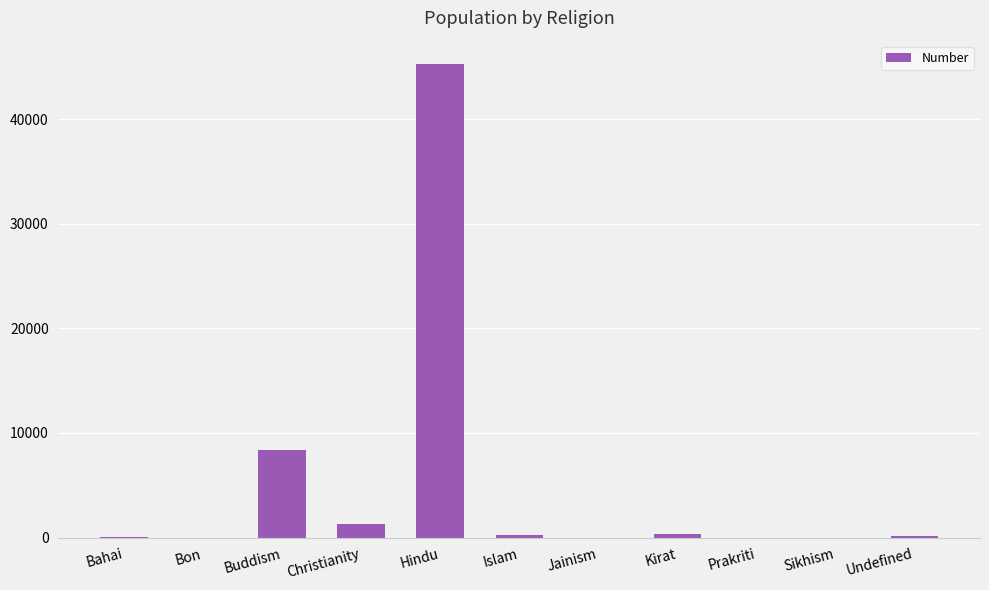

How many categories are shown in the chart?

11